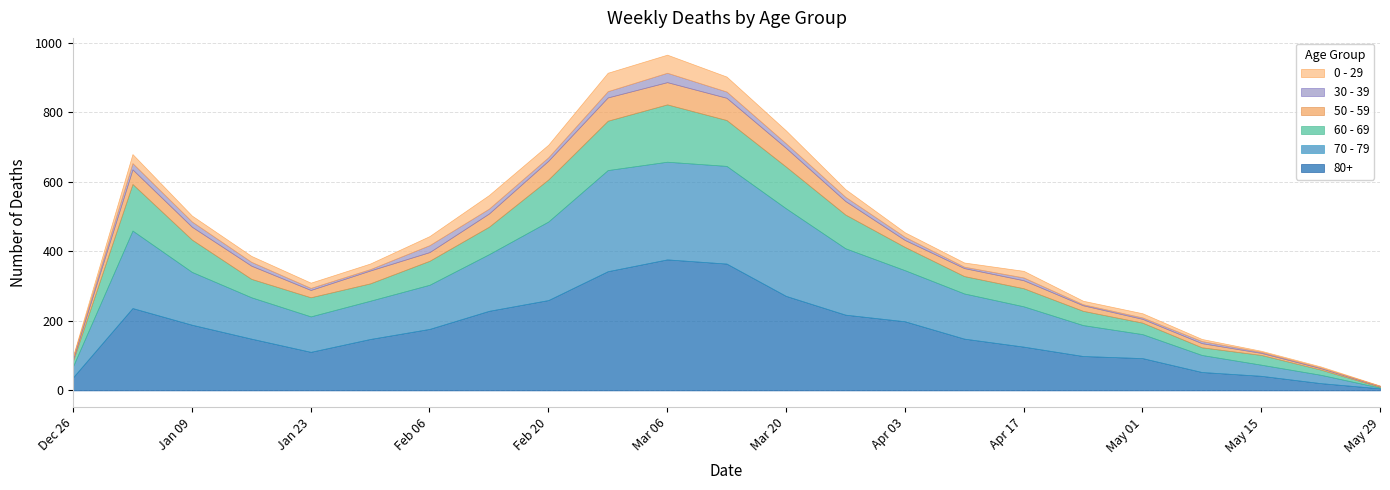

List the series in order of their peak value, highest first.

80+, 70 - 79, 60 - 69, 50 - 59, 0 - 29, 30 - 39